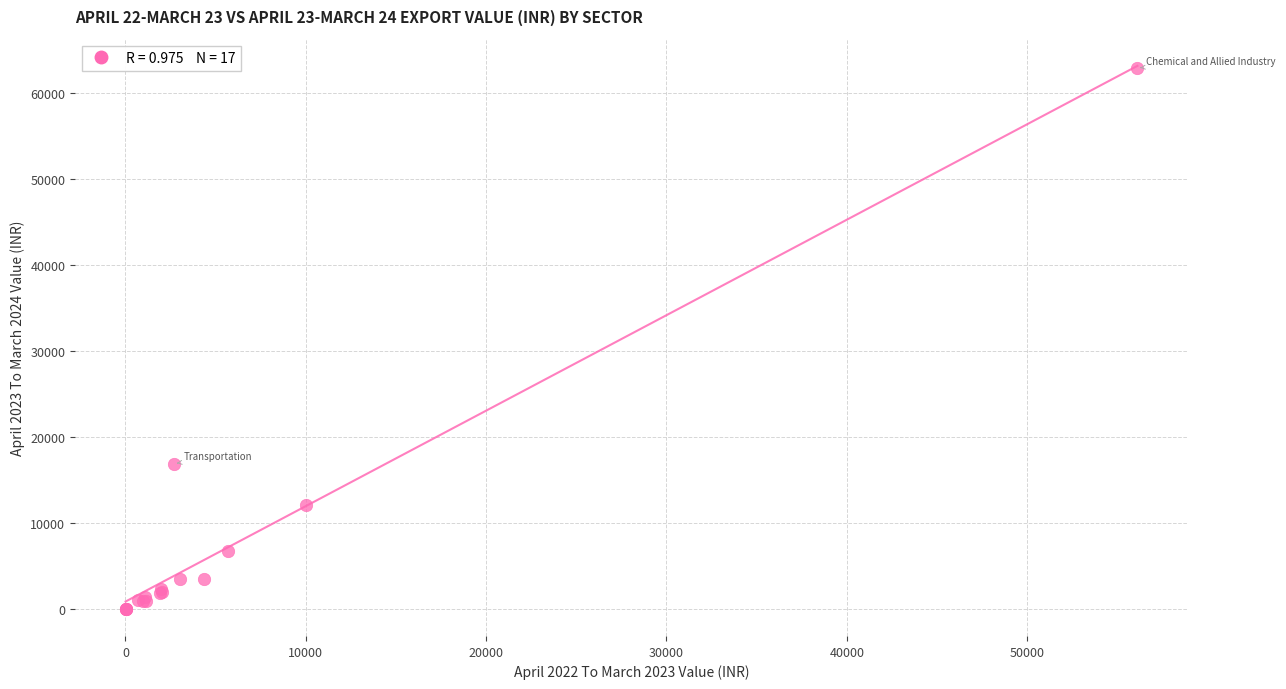

What Y value in the scatter plot is closest to 31447?

16883.0